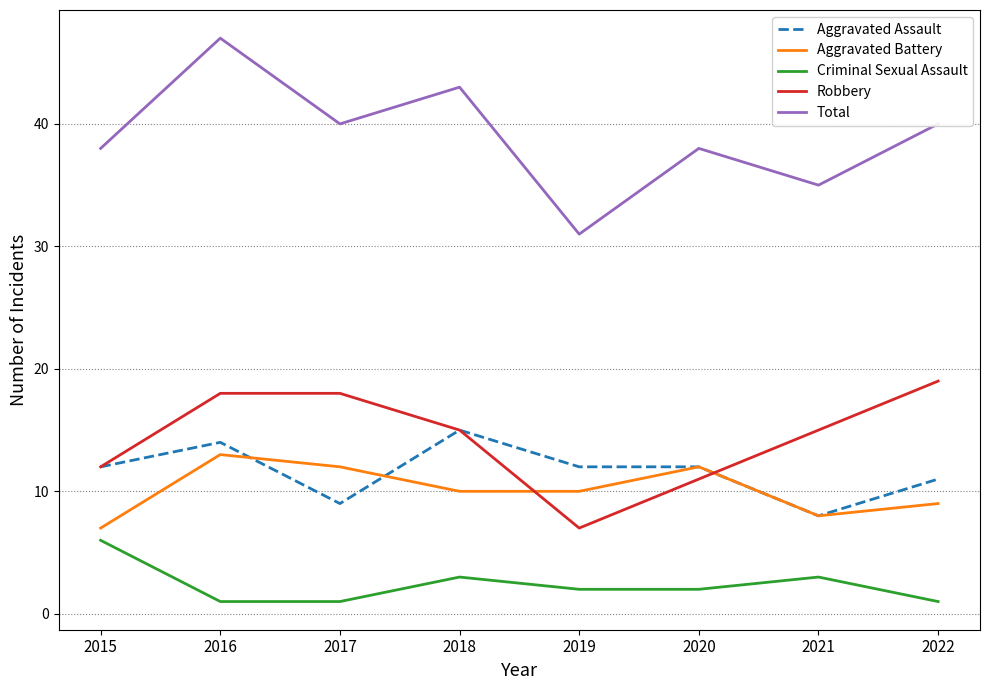

At 2017, list the series in order from largest to smallest.

Total, Robbery, Aggravated Battery, Aggravated Assault, Criminal Sexual Assault